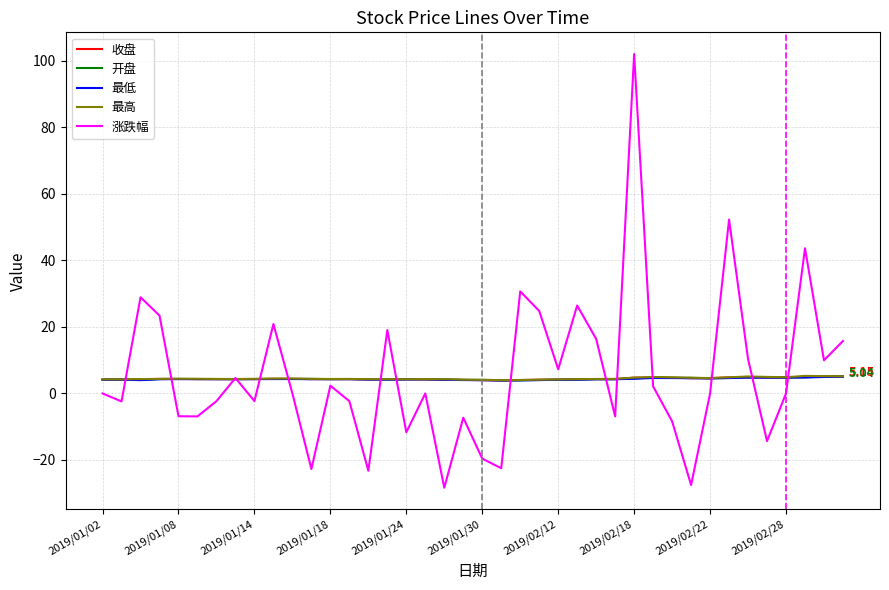

True or false: 开盘 and 最低 cross at least once.

False